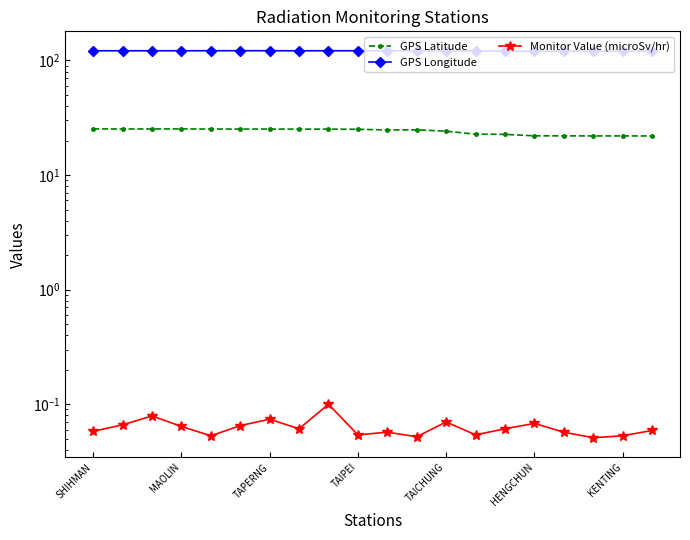

Rank the categories by GPS Longitude value from highest to lowest.

10, HENGCHUN, KENTING, TAICHUNG, 8, TAIPEI, TAPERNG, 9, SHIHMAN, 7, MAOLIN, 11, 13, 18, 15, 17, 19, 16, 12, 14